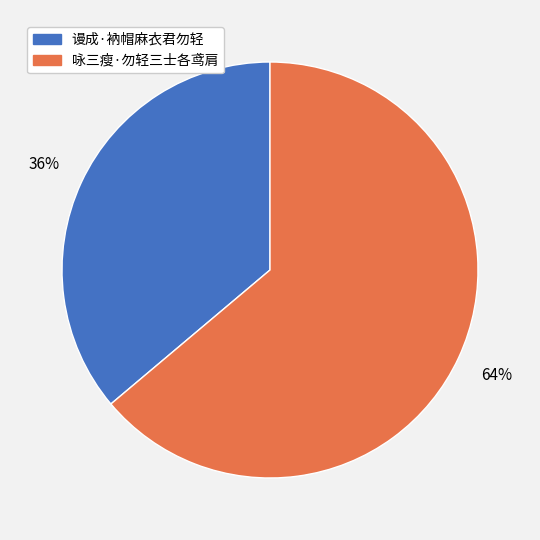

Between 咏三瘦·勿轻三士各鸢肩 and 谩成·衲帽麻衣君勿轻, which is larger?

咏三瘦·勿轻三士各鸢肩